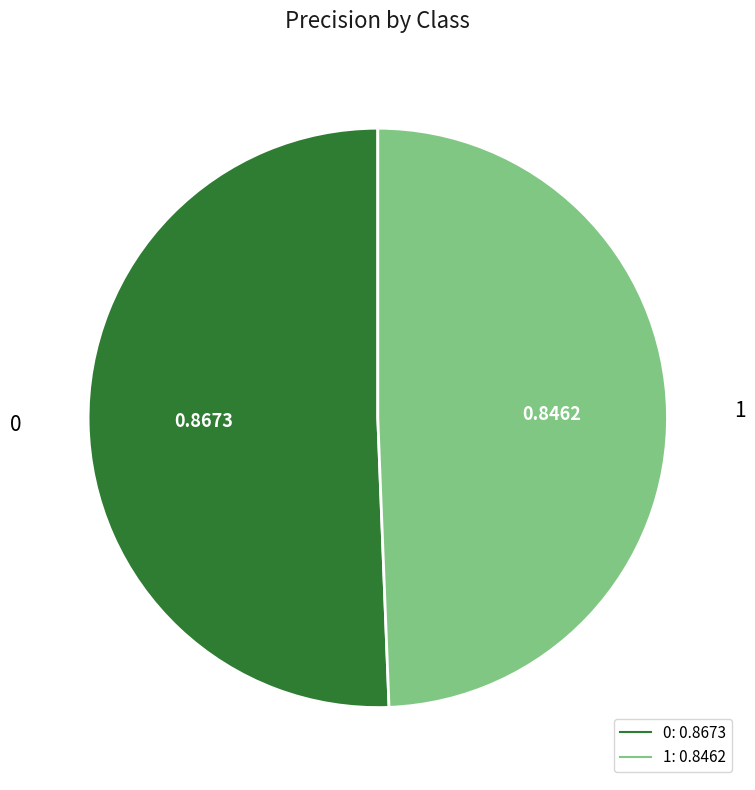

Do 1 and 0 together represent more than half of the pie?

Yes